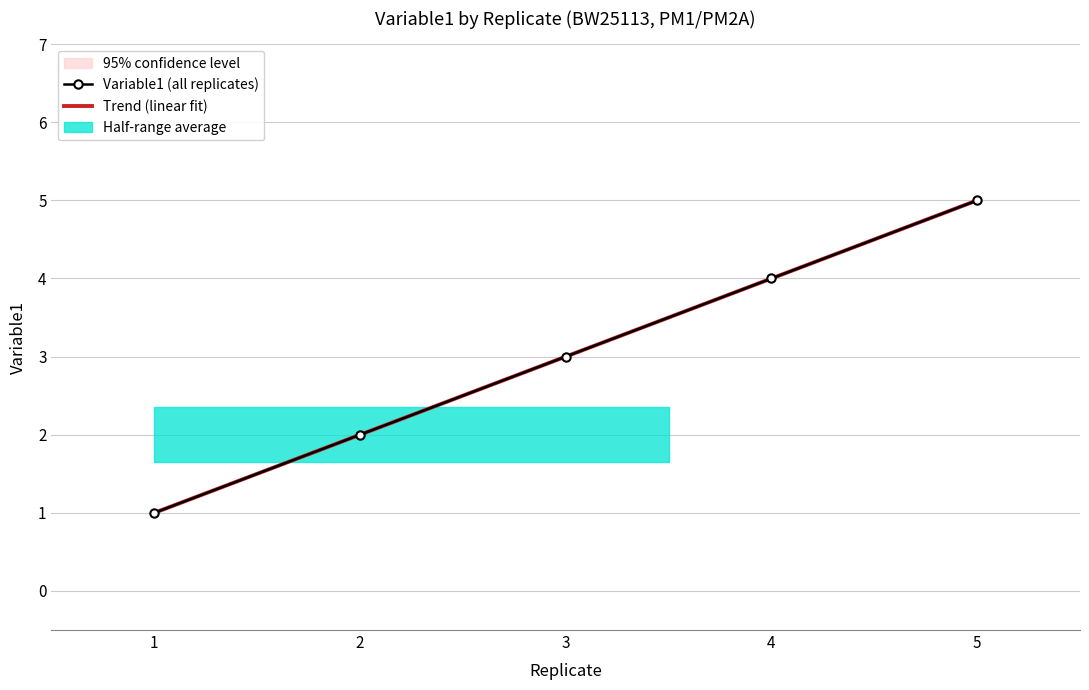

Reading left to right, what are all the values shown in this chart?

1=1	2=2	3=3	4=4	5=5